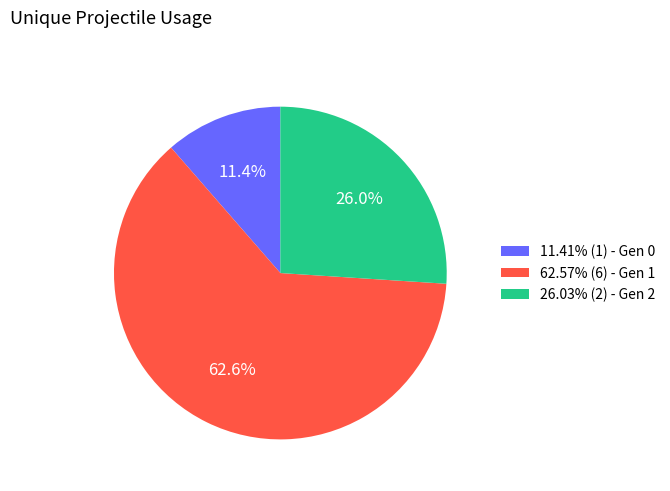

How many segments does this pie chart have?

3